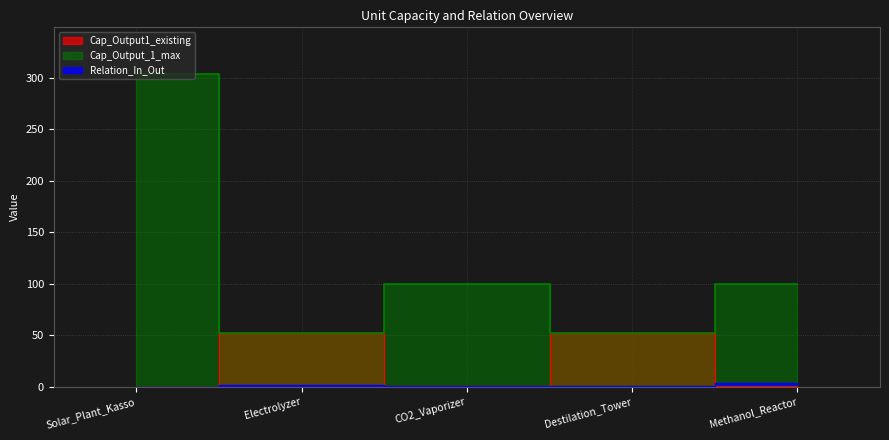

What is the maximum value for Cap_Output1_existing?

52